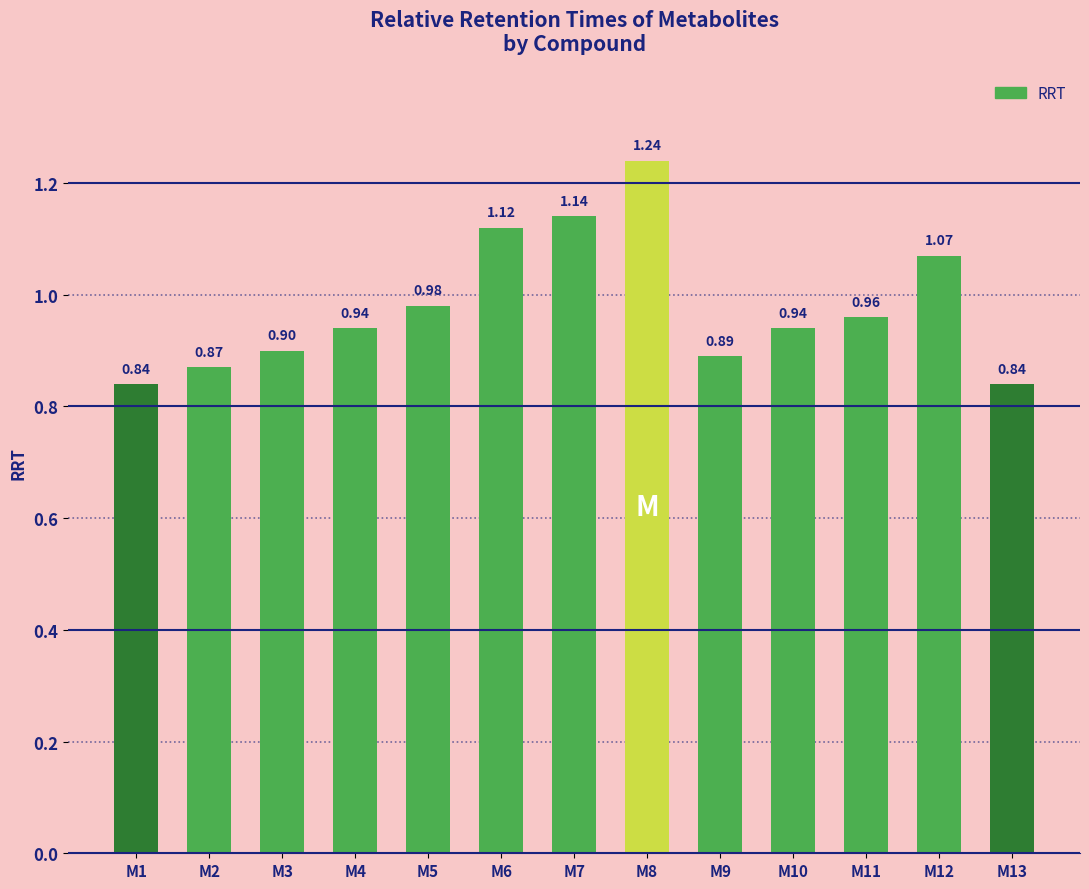

Read the value at M2.

0.9